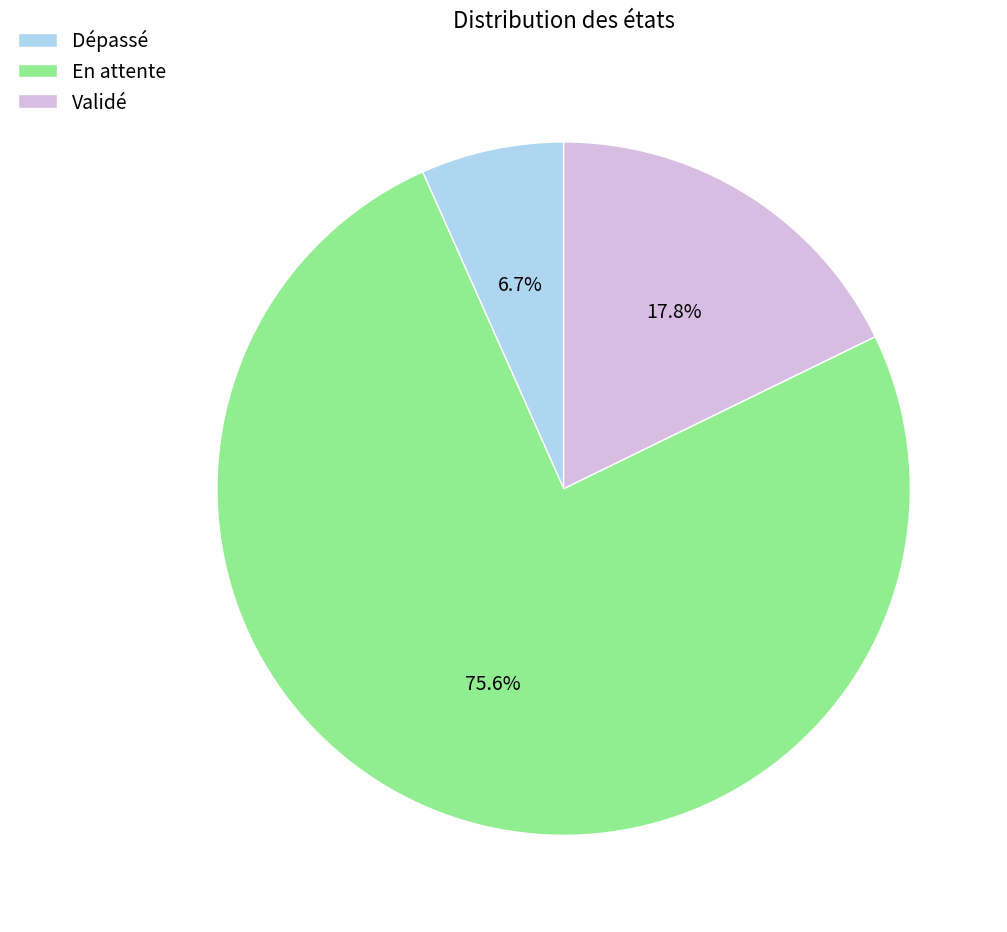

Which category has the smallest portion of the pie?

Dépassé